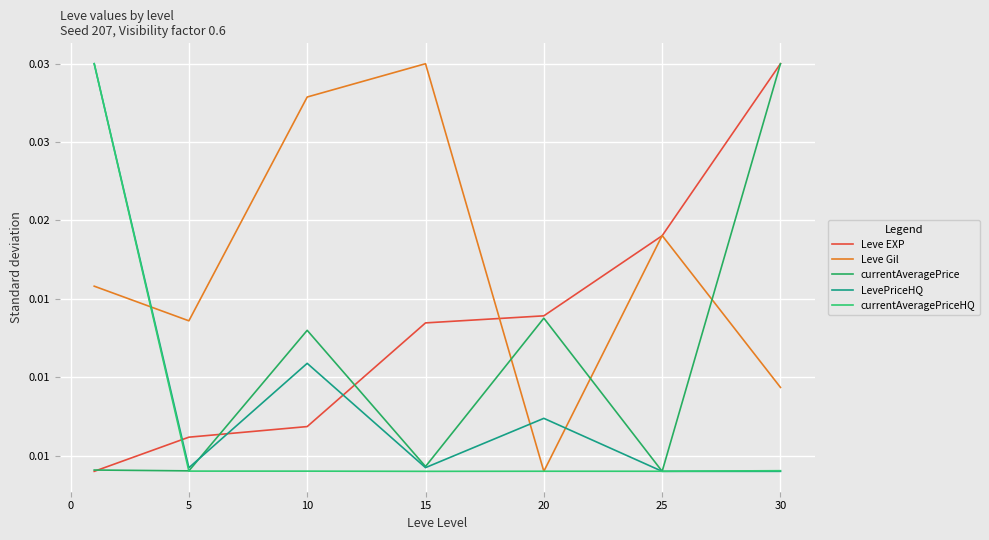

Does the chart display data point markers on the line(s)?

No